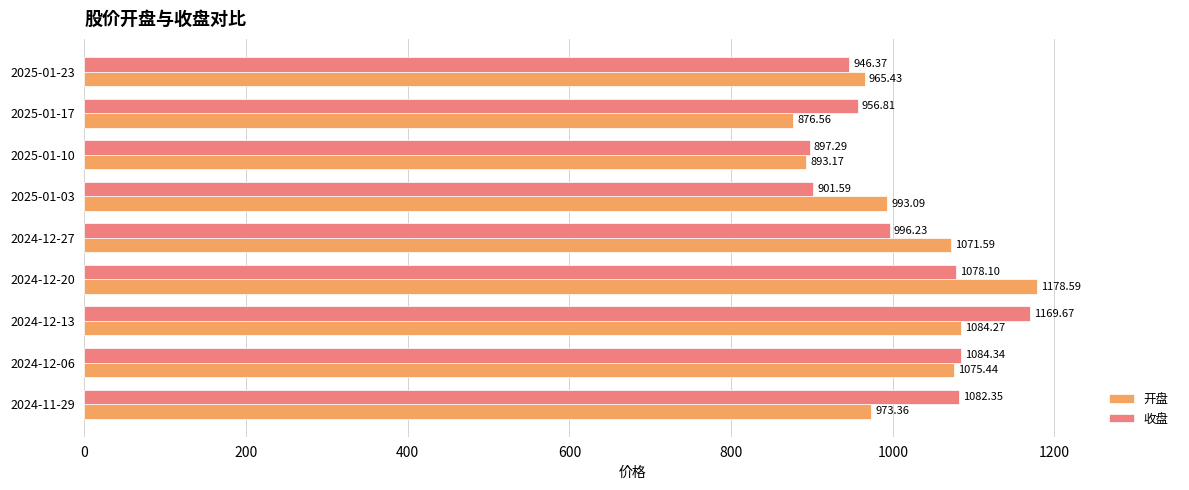

List the series in order of their overall mean, highest first.

收盘, 开盘